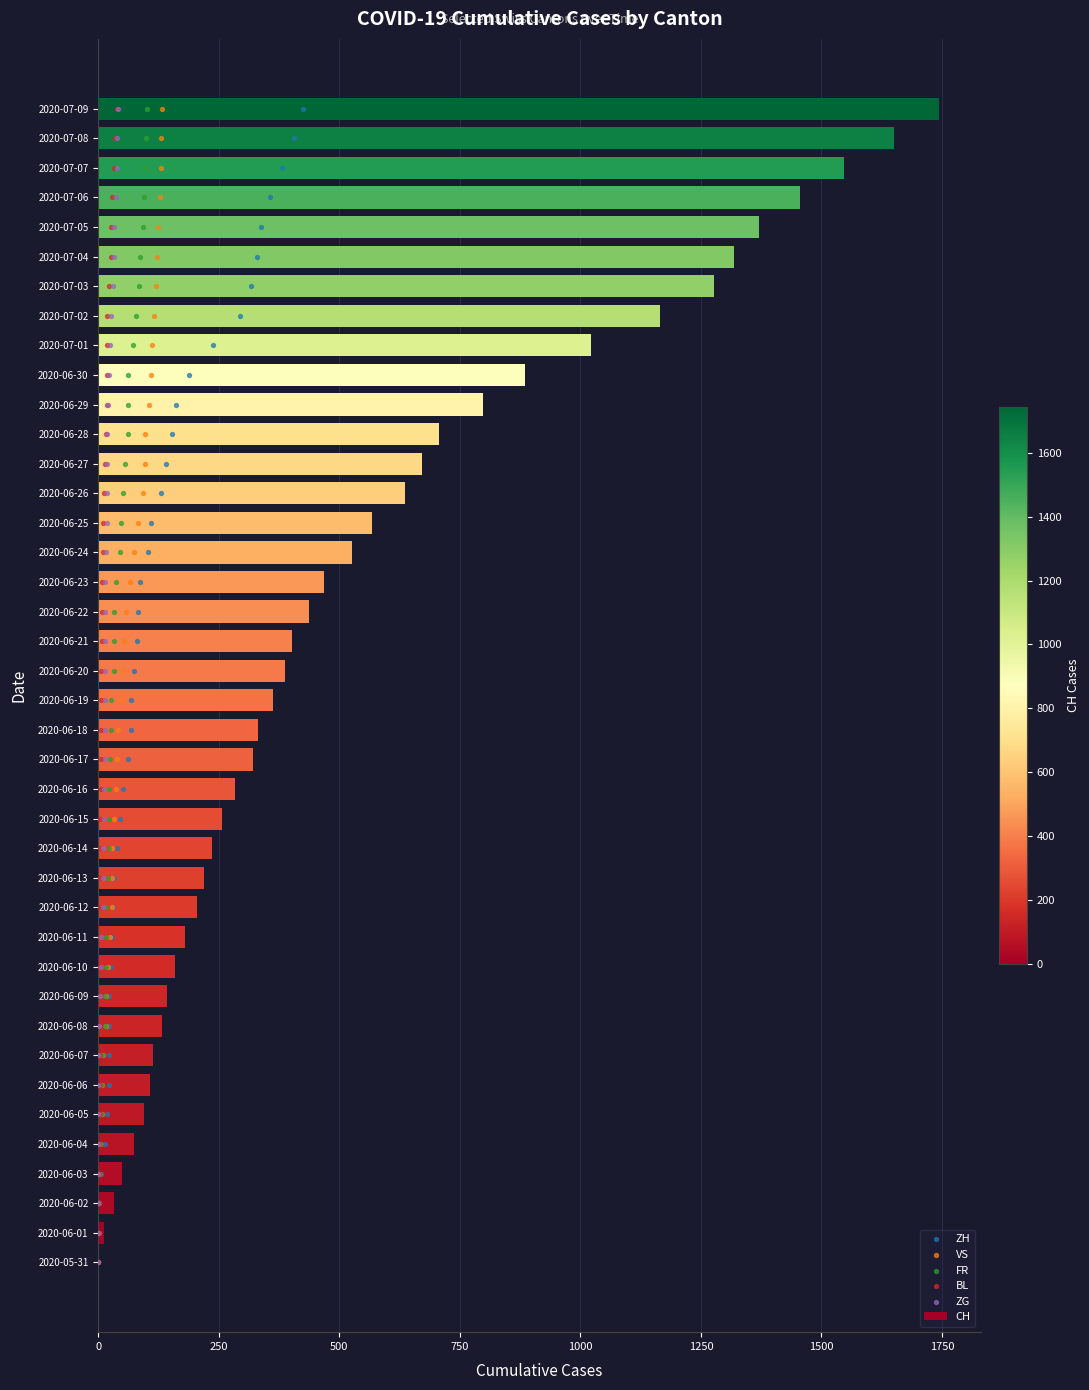

The value of CH at 2020-06-22 is 436. True or false?

True